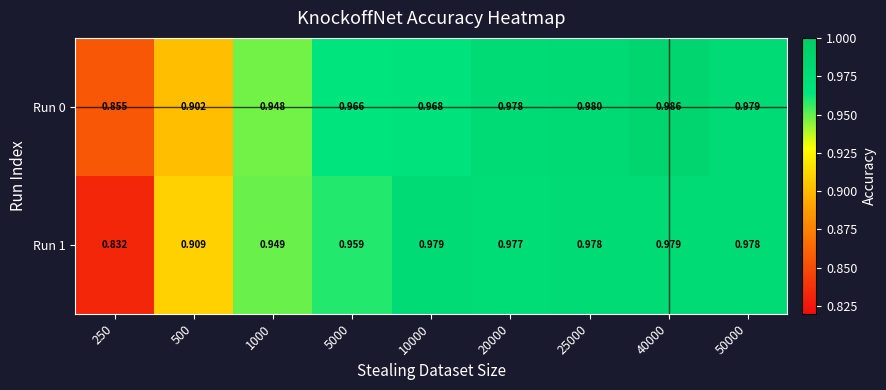

Is the value of Run 0 at 50000 greater than the value of Run 1 at 50000?

Yes